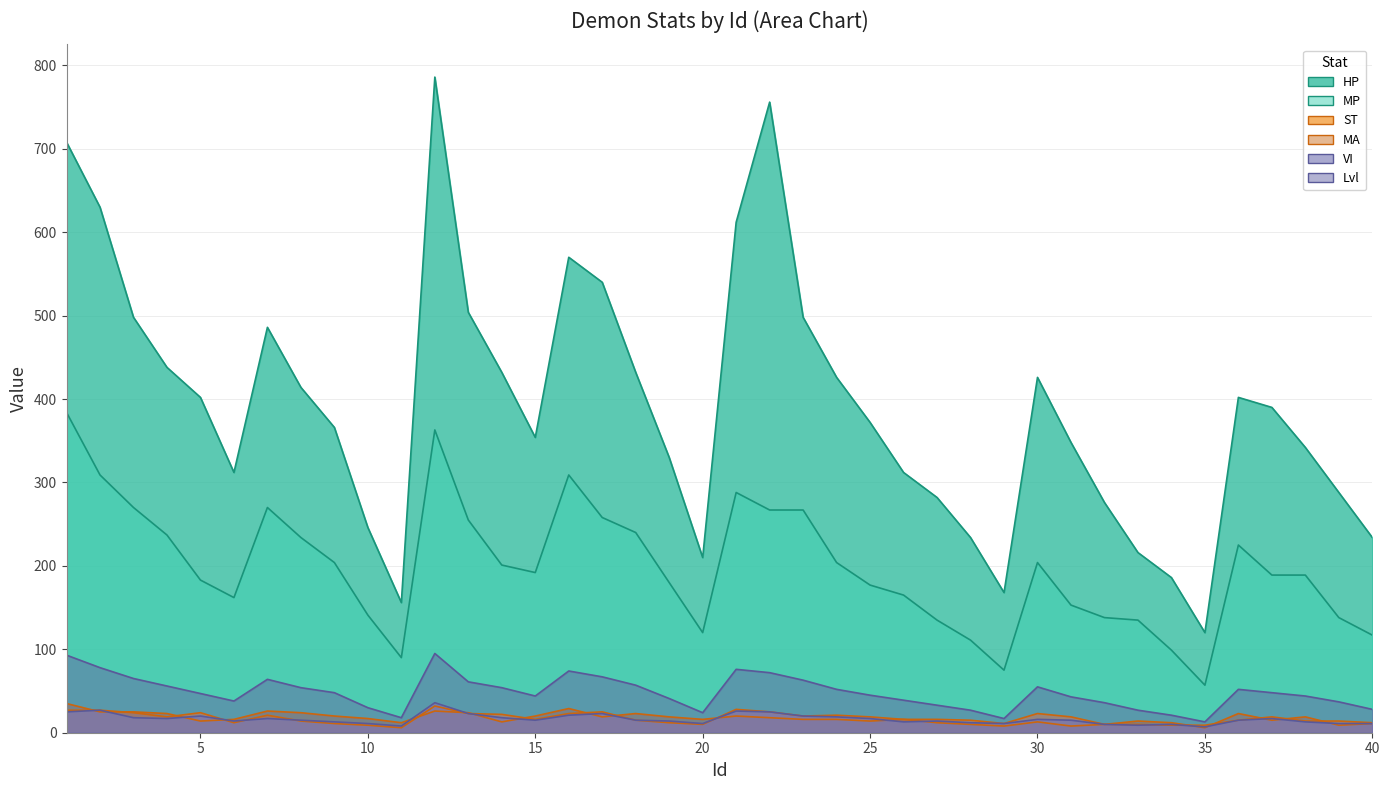

List the series in order of their peak value, lowest first.

ST, MA, VI, Lvl, MP, HP